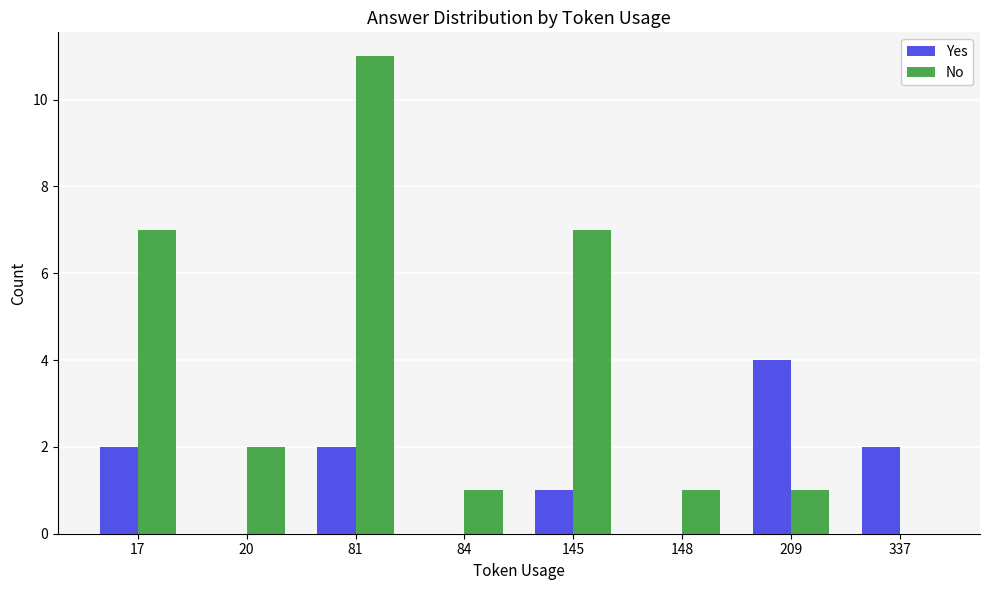

How many distinct data groups are displayed?

2